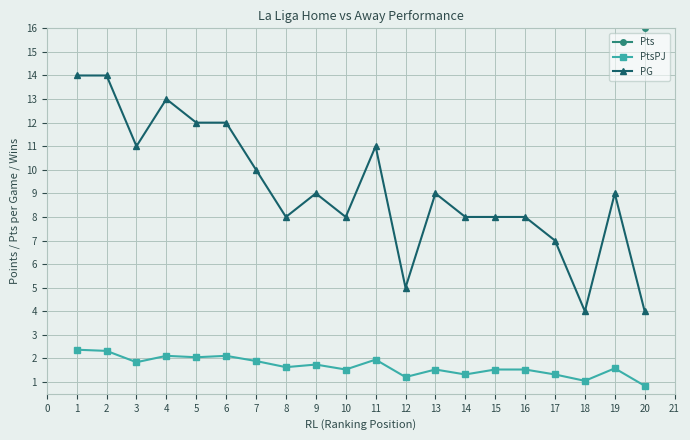

Count the number of data series in this chart.

3